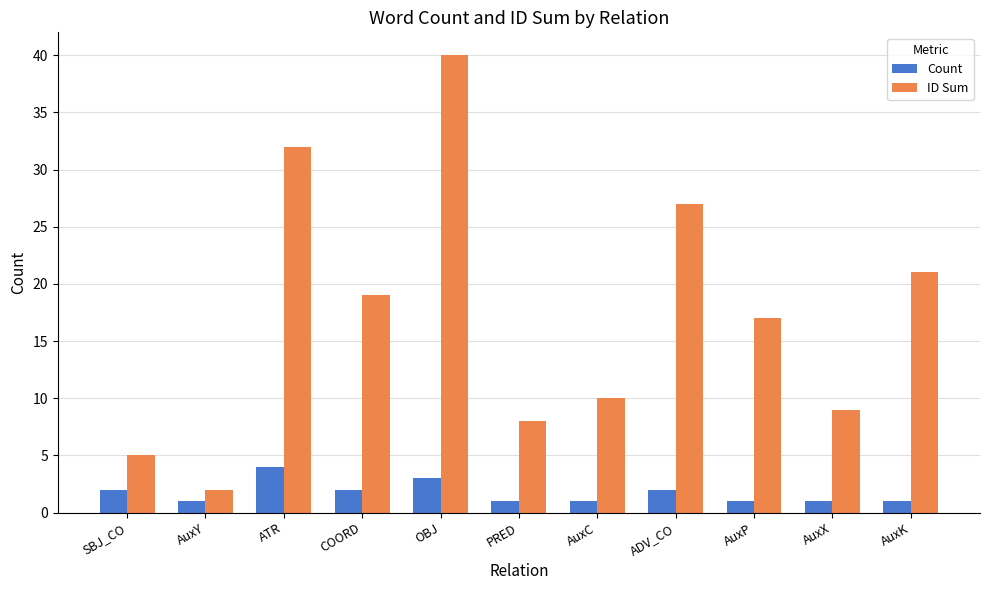

Reading left to right, transcribe all the data shown in this chart.

Count: 2	1	4	2	3	1	1	2	1	1	1
ID Sum: 5	2	32	19	40	8	10	27	17	9	21